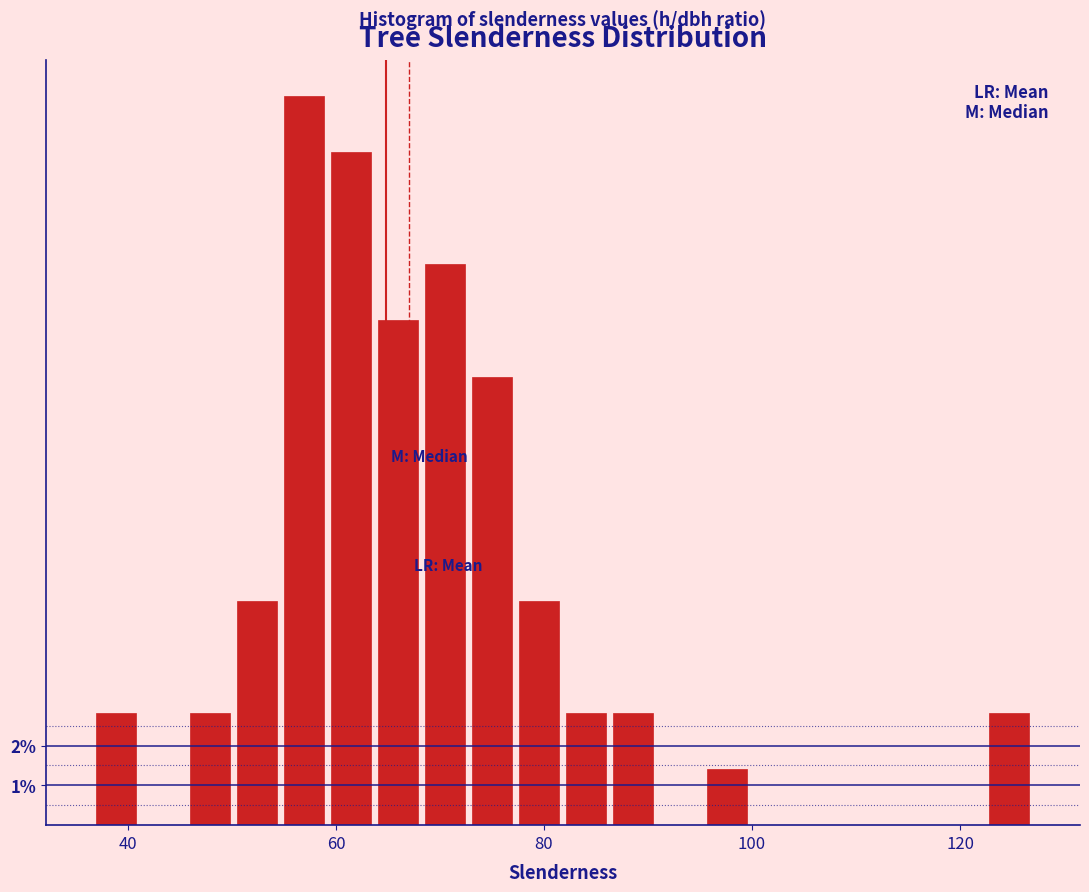

Around what value on the x-axis is the tallest bar? Give the approximate position of its centre, as read against the axis.

56